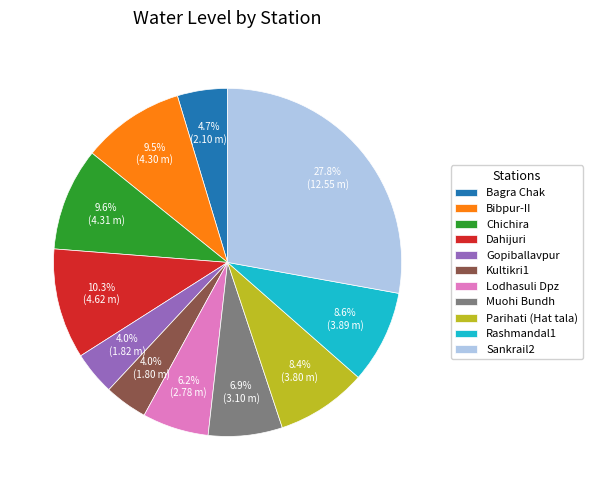

Which slice is the largest?

Sankrail2